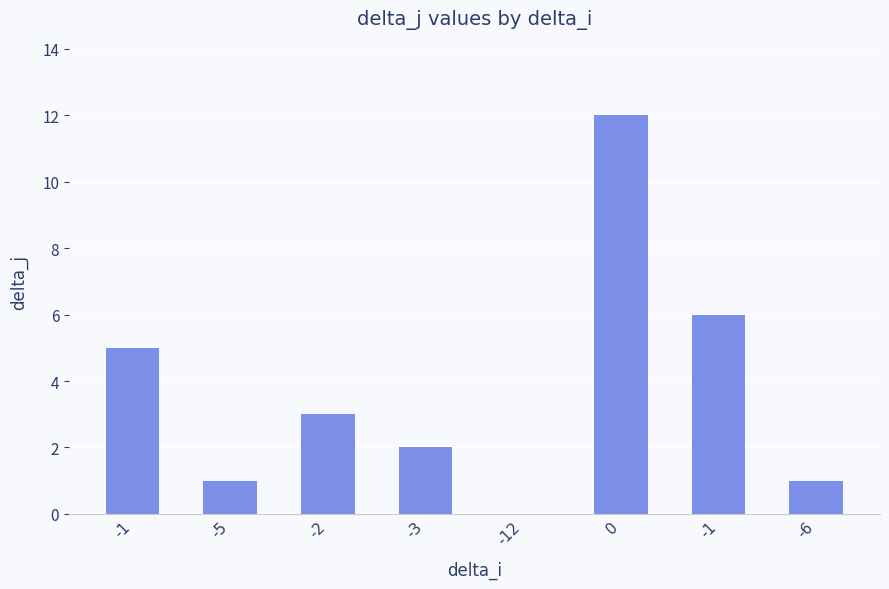

Rank the categories by value from highest to lowest.

0, -1, -1, -2, -3, -5, -6, -12